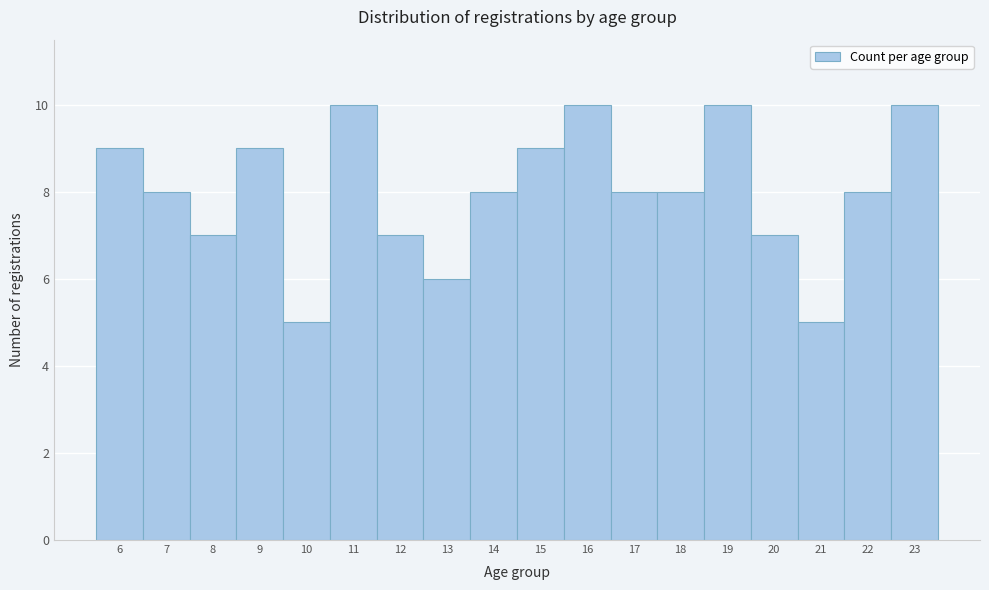

Reading left to right, transcribe this chart: for each bar, give the range it covers on the x-axis and its height. The values are not printed on the chart, so give them approximately, as read against the axis.

5.5 to 6.5: 9
6.5 to 7.5: 8
7.5 to 8.5: 7
8.5 to 9.5: 9
9.5 to 10.5: 5
10.5 to 11.5: 10
11.5 to 12.5: 7
12.5 to 13.5: 6
13.5 to 14.5: 8
14.5 to 15.5: 9
15.5 to 16.5: 10
16.5 to 17.5: 8
17.5 to 18.5: 8
18.5 to 19.5: 10
19.5 to 20.5: 7
20.5 to 21.5: 5
21.5 to 22.5: 8
22.5 to 23.5: 10